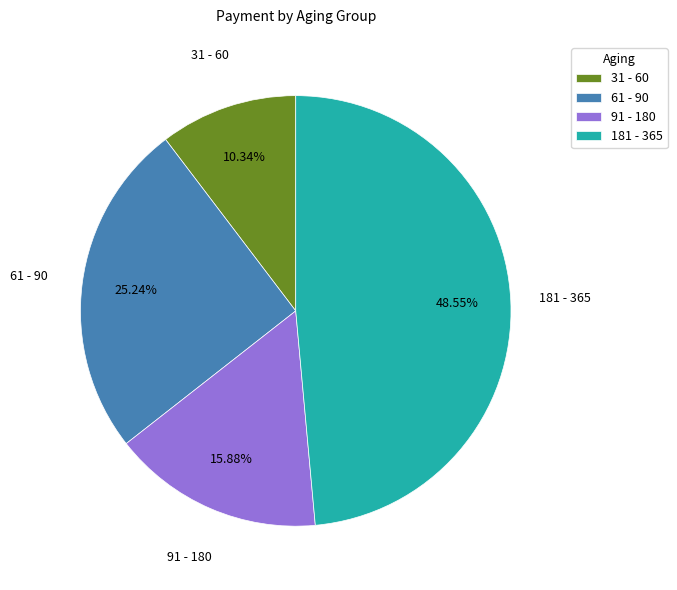

To the nearest percent, what portion does 31 - 60 represent?

10%